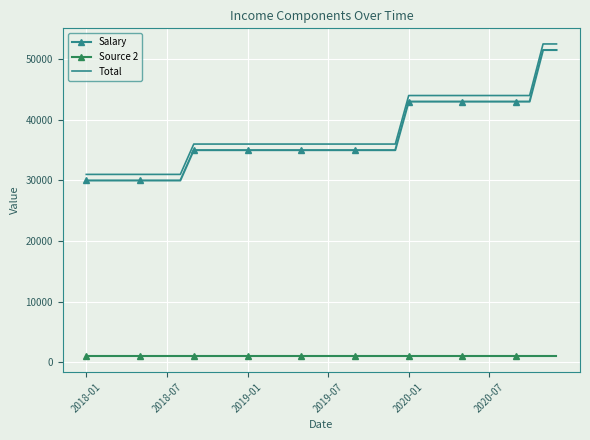

List the series in order of their peak value, lowest first.

Source 2, Salary, Total